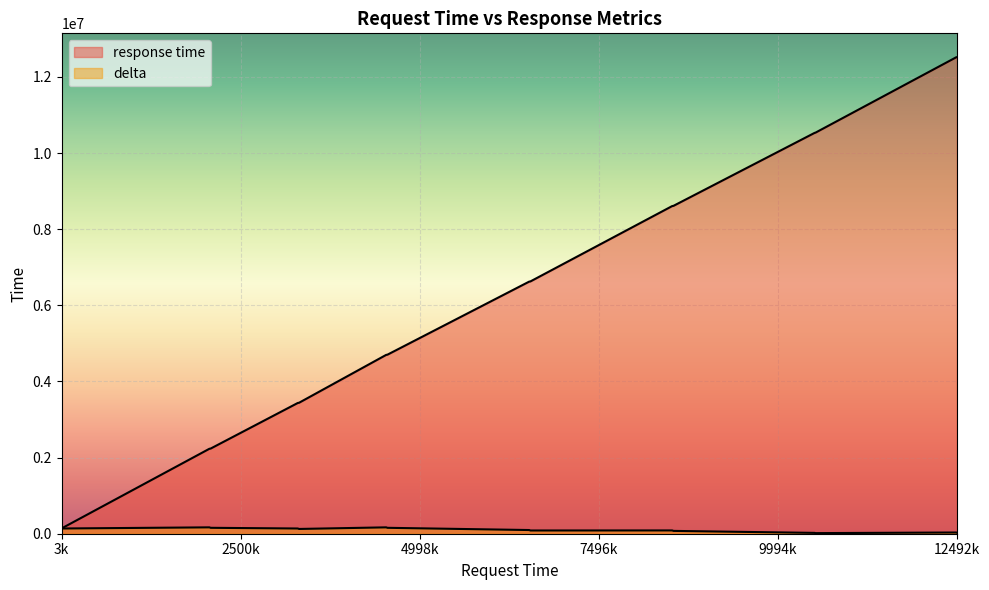

Which series has the largest range (max minus min)?

response time